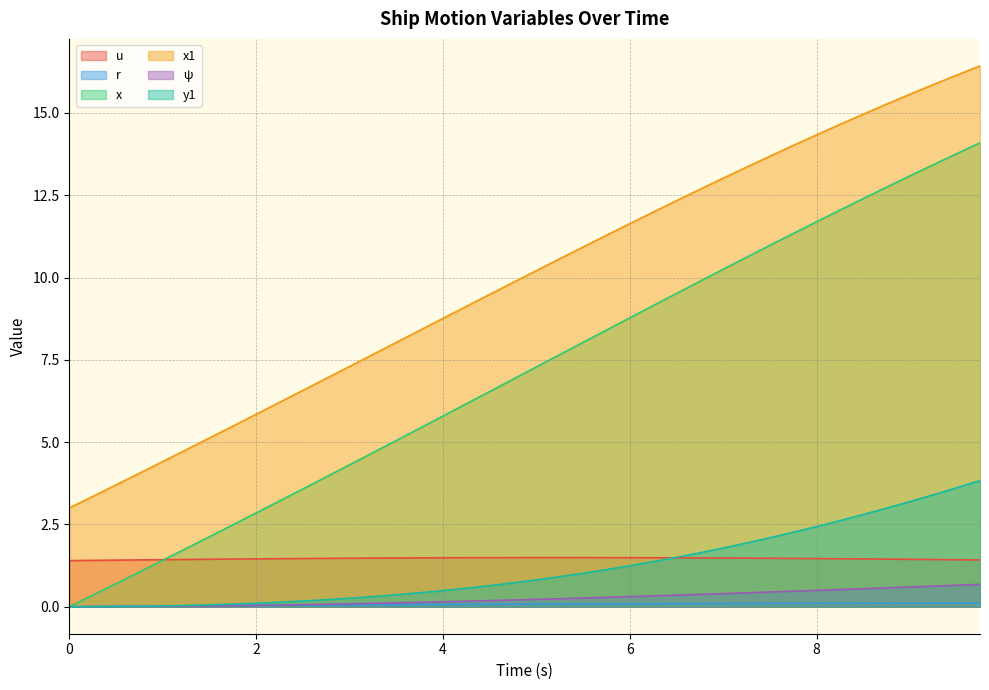

What is the greatest value displayed?

16.4